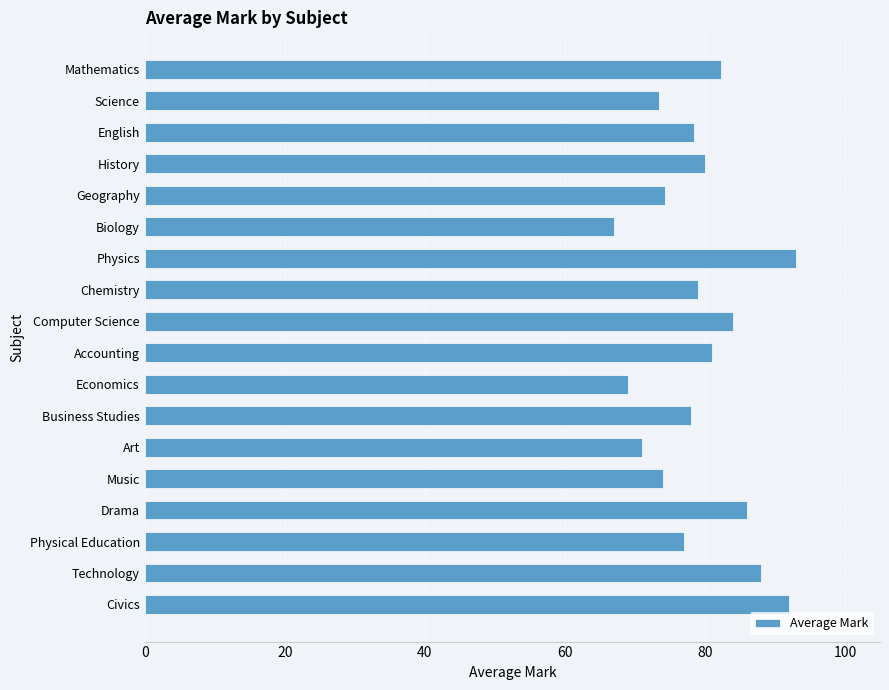

The chart shows a value of 22.6 at Geography. True or false?

False